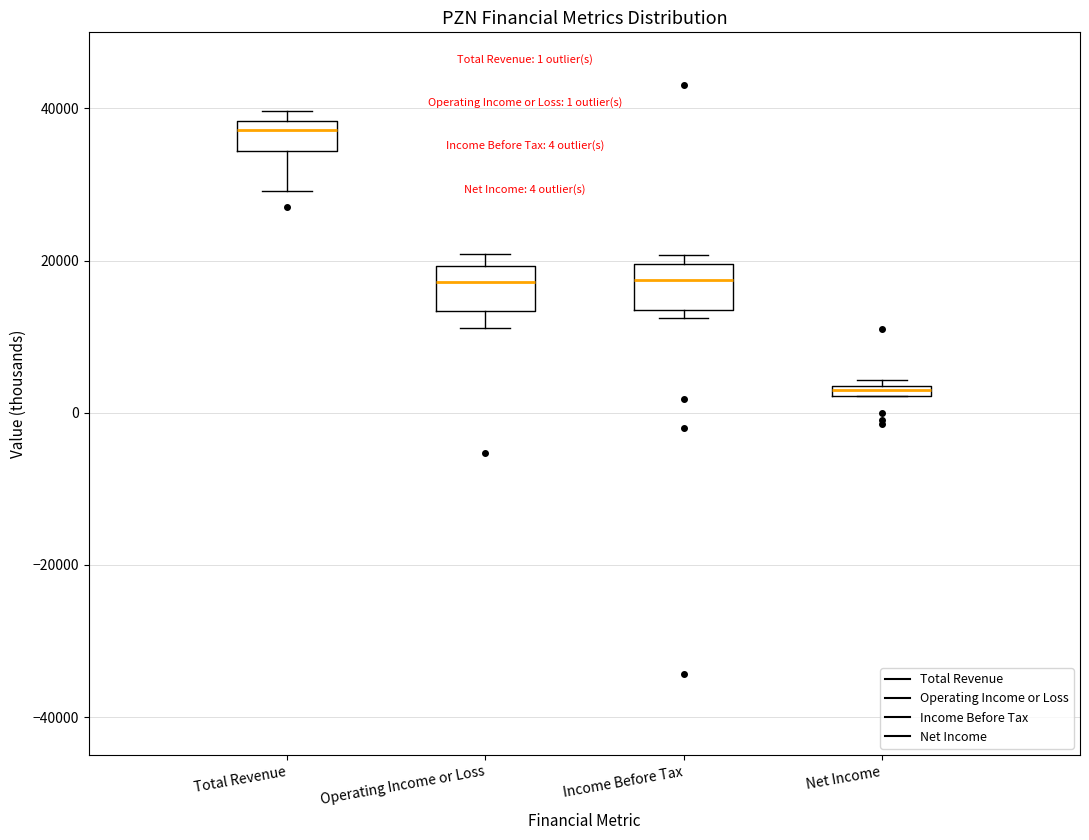

Which box's median line is the highest?

Total Revenue